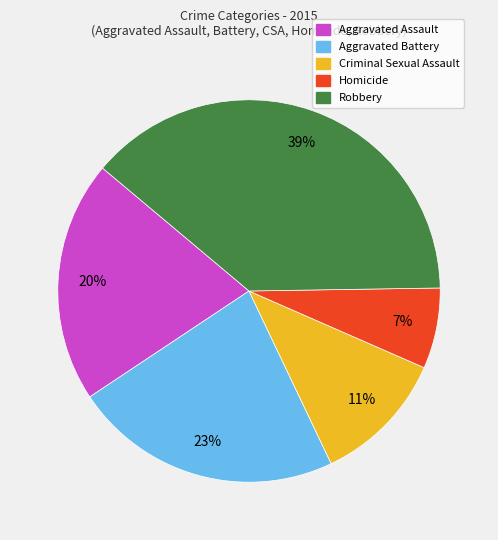

Which slice is the largest?

Robbery